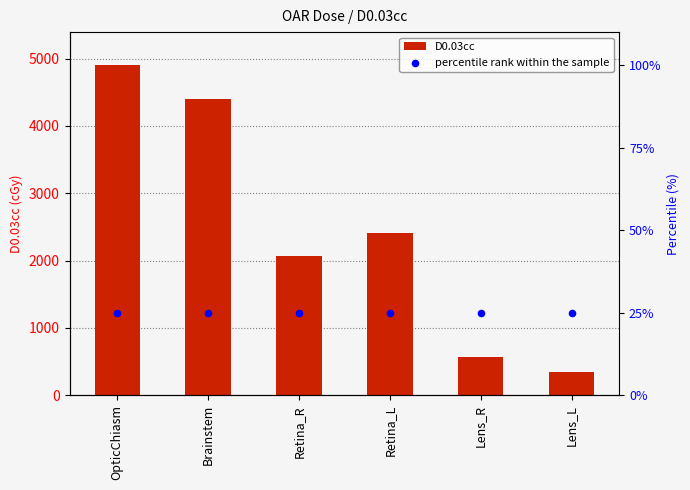

Is the value of percentile rank within the sample at Brainstem greater than the value of D0.03cc at OpticChiasm?

No